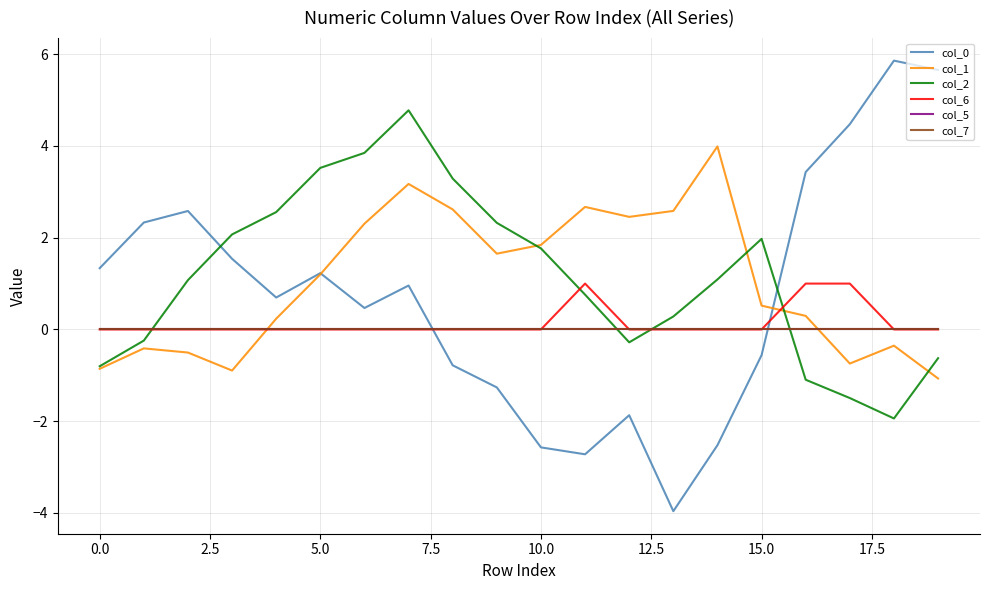

Does the chart display data point markers on the line(s)?

No